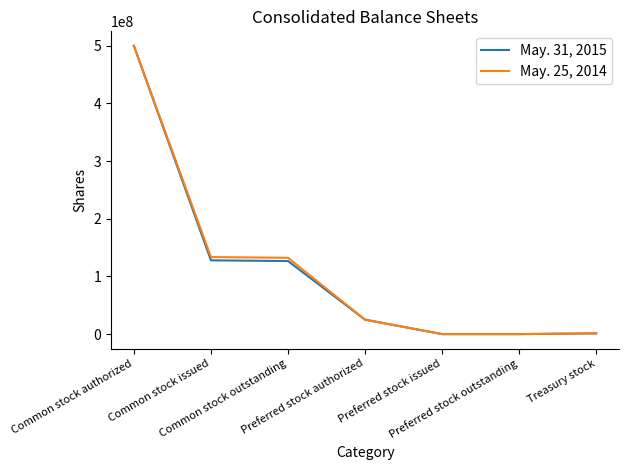

What is the maximum value shown in the chart?

500000000